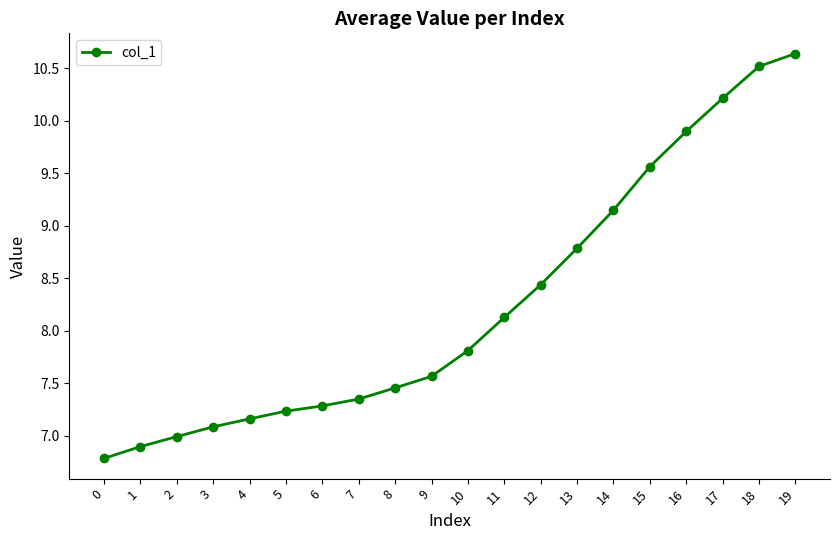

What is the change in value from 7 to 12?

+1.1